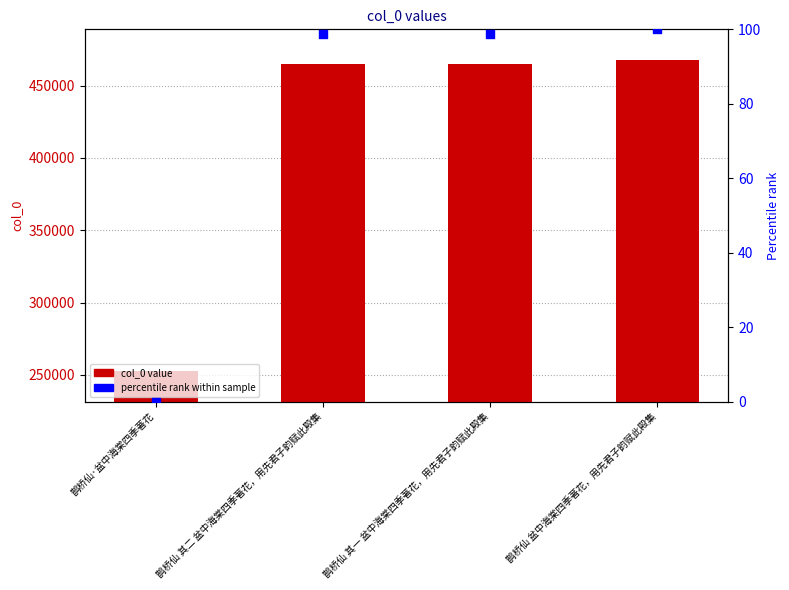

Which series has the largest Y range (max minus min)?

col_0 value